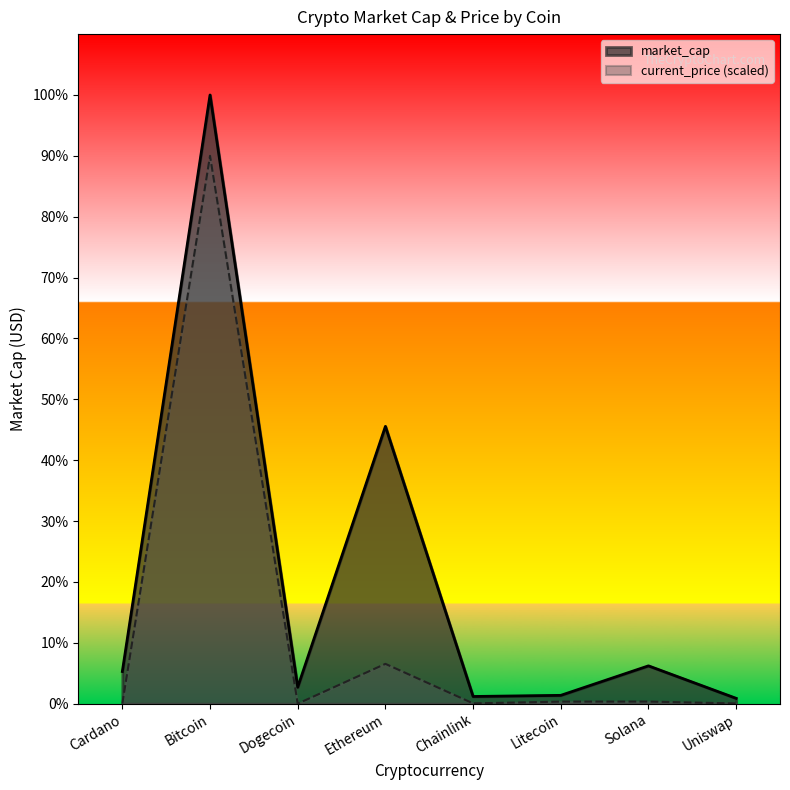

What is the difference between the highest and lowest values at Uniswap?

9146722076.5